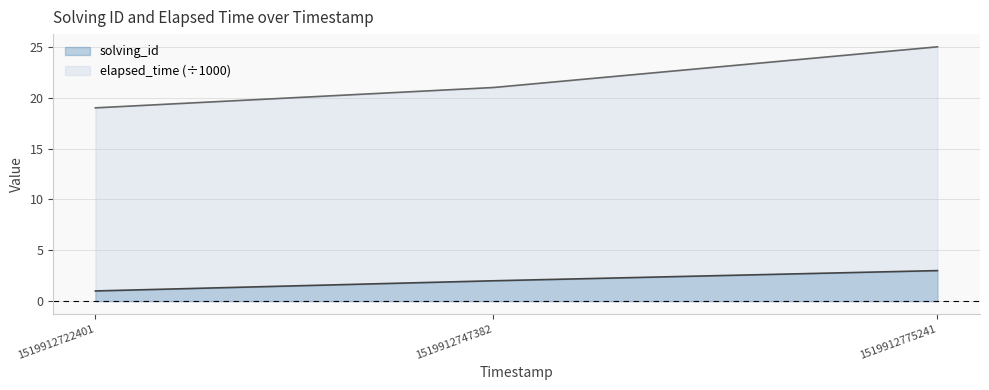

What is the greatest value displayed?

25